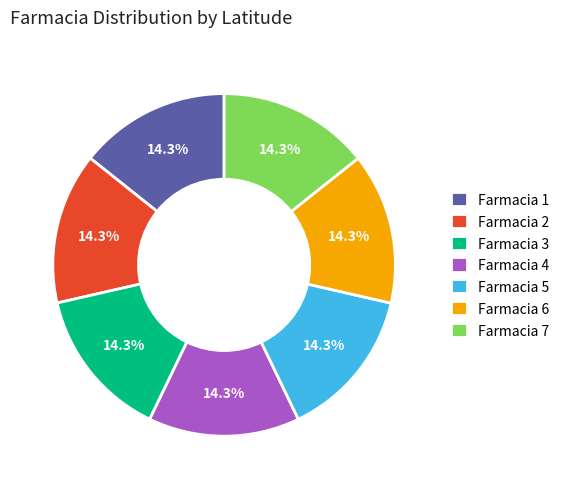

Count the number of slices in the pie.

7